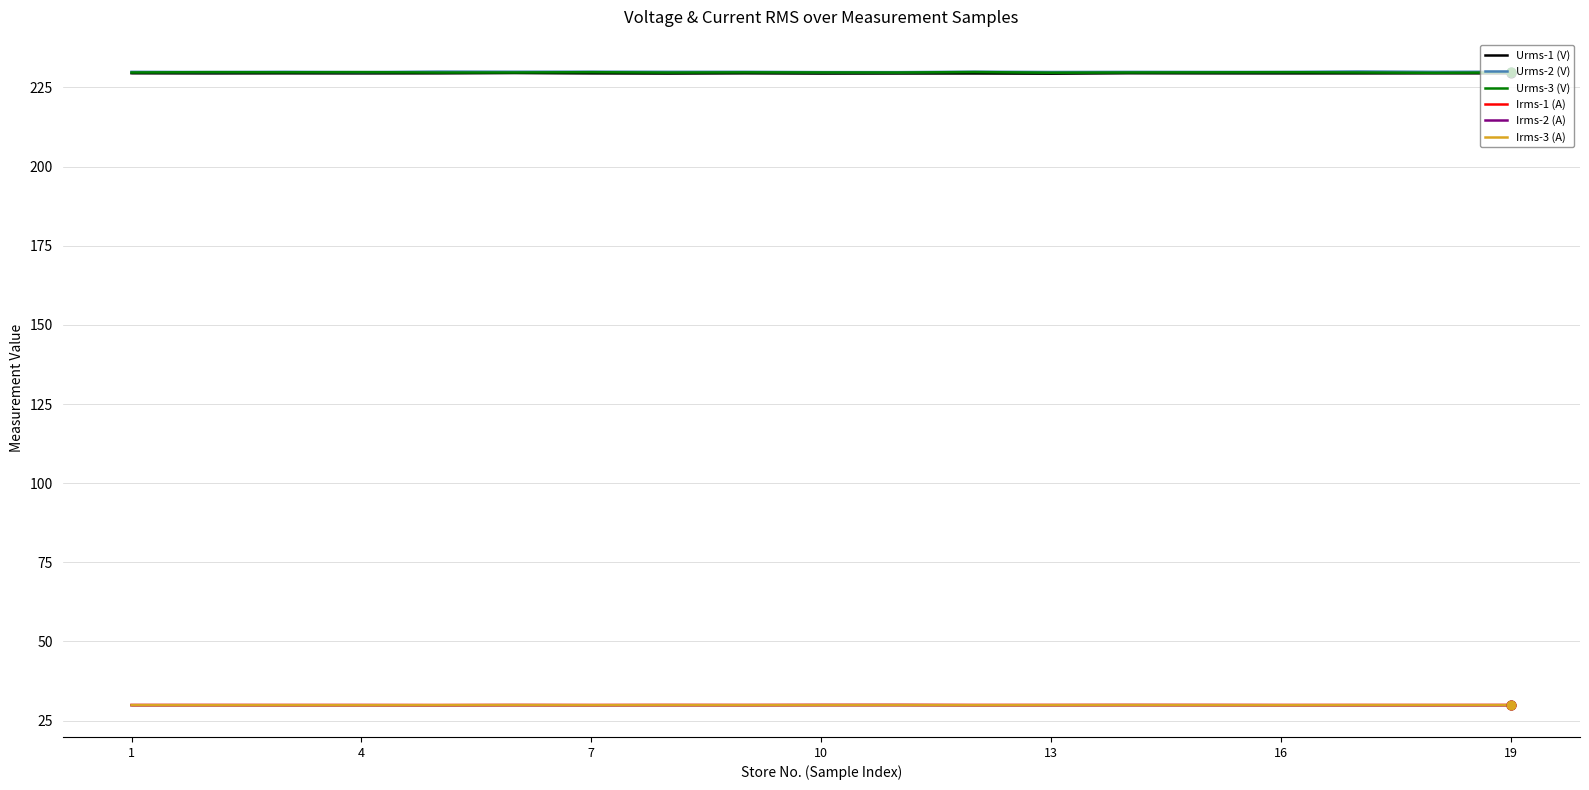

At how many categories does at least one series exceed 61?

19